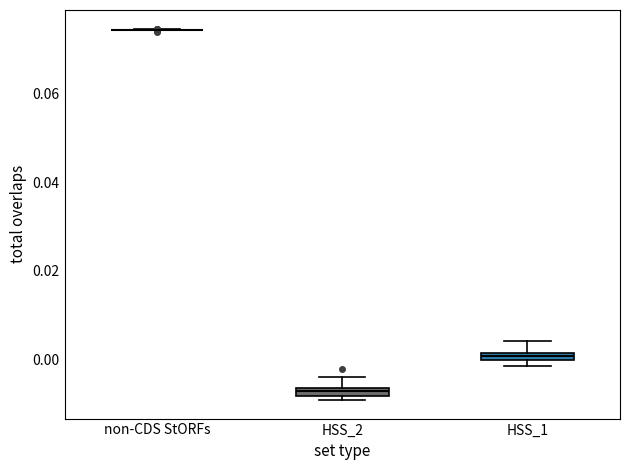

Where is the upper edge of the box for HSS_2 on the y-axis? The values are not printed on the chart, so give them approximately, as read against the axis.

-0.006